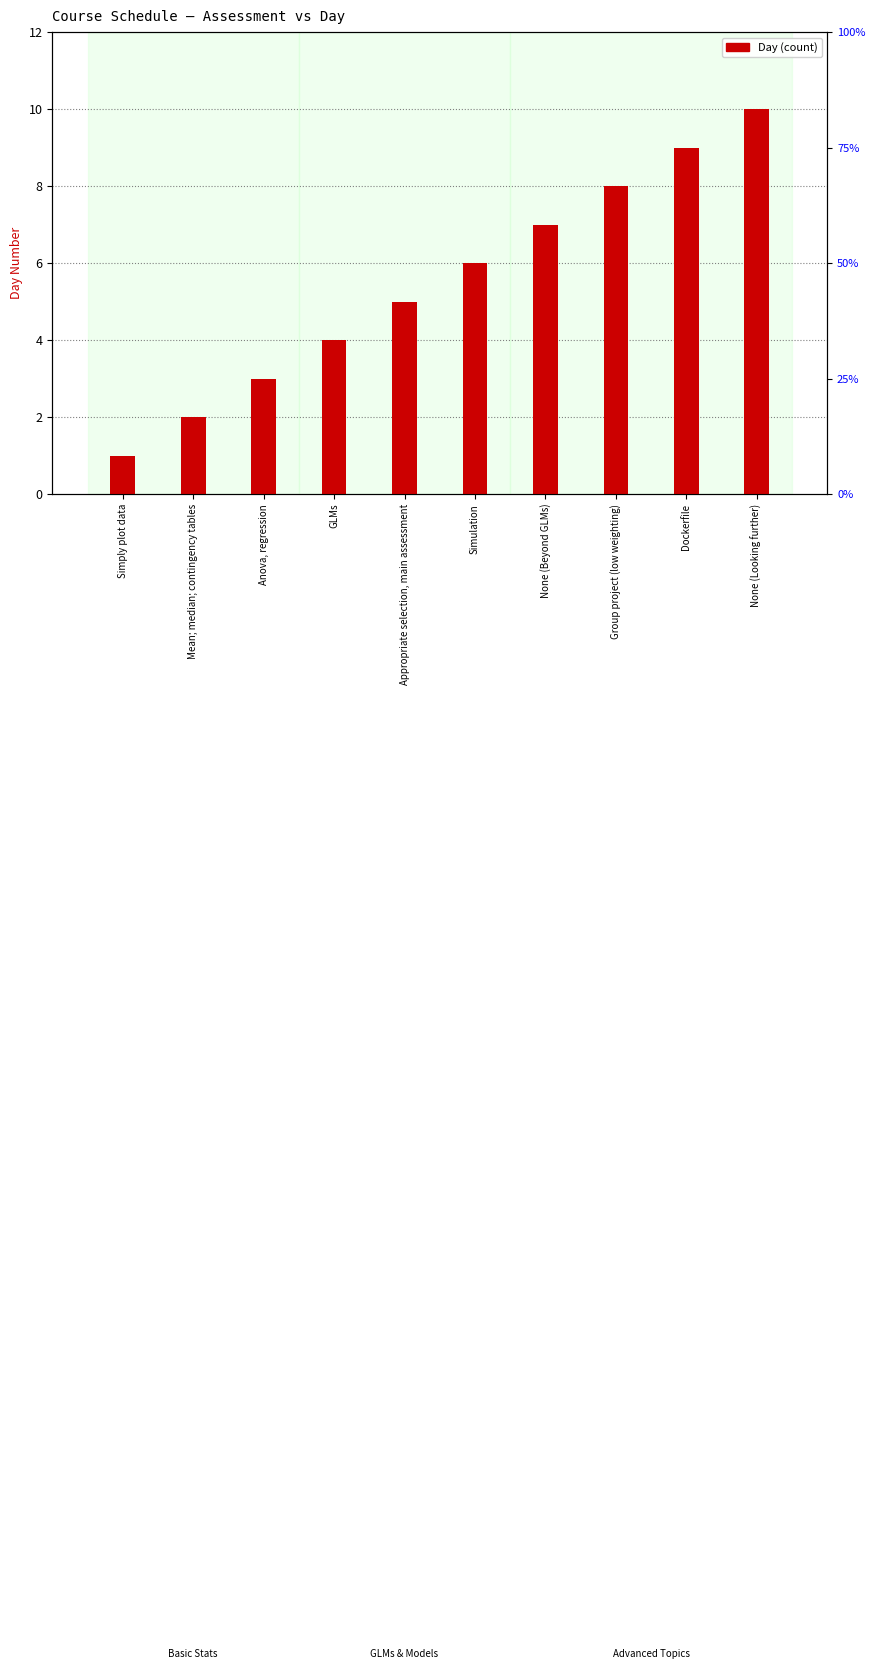

What is the approximate value at Dockerfile?

9